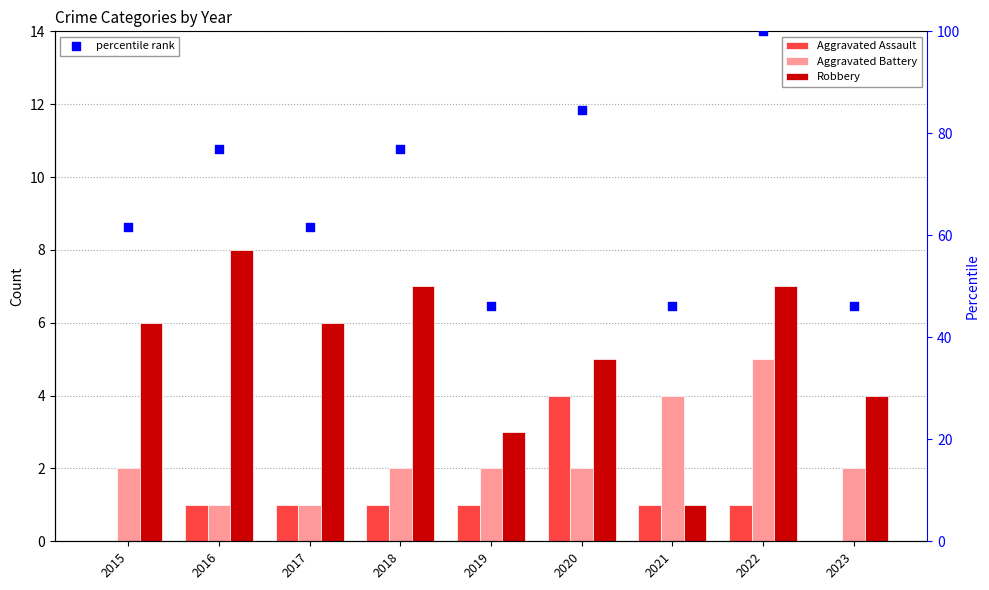

Which series has the largest Y range (max minus min)?

percentile rank